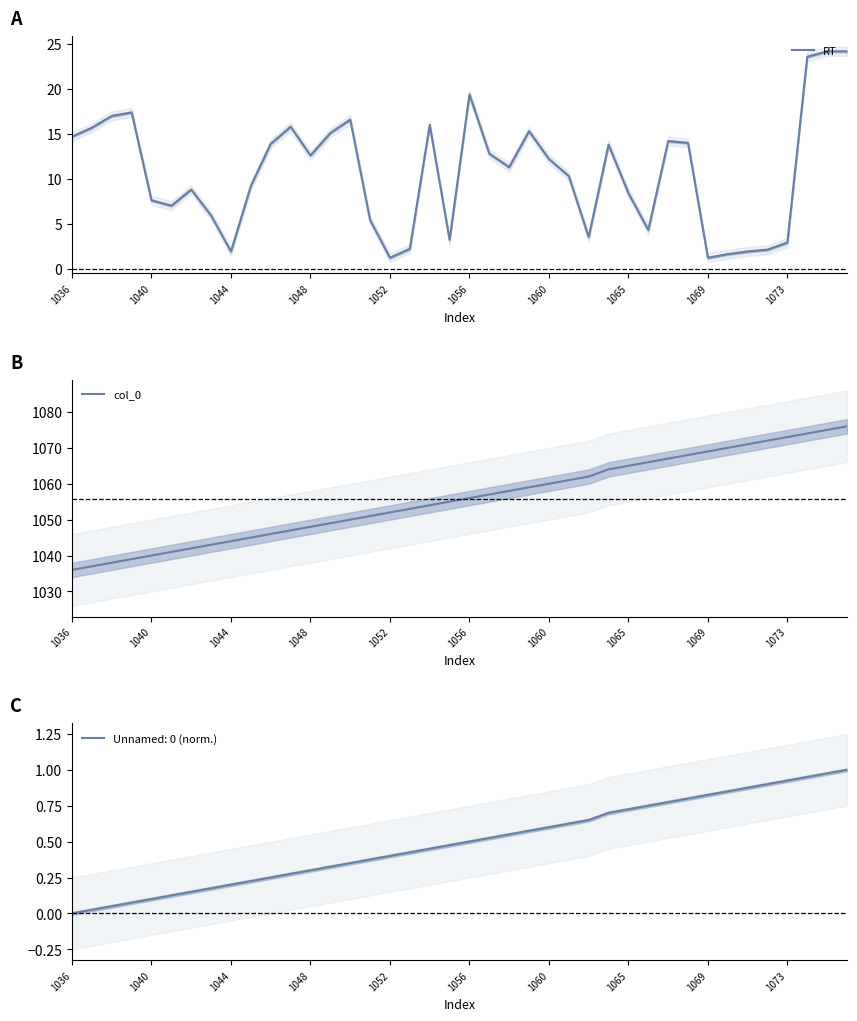

Is it true that RT equals 12.2 at 1060?

True